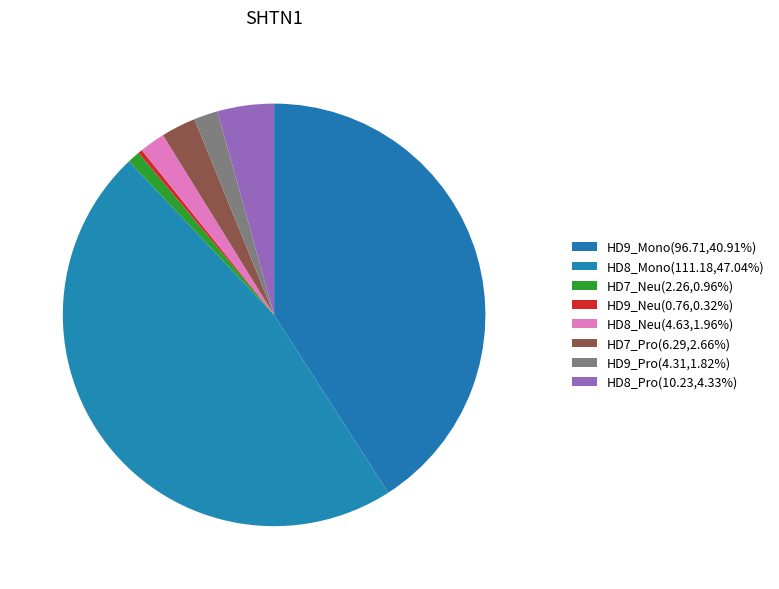

Is there a majority slice in this chart?

No